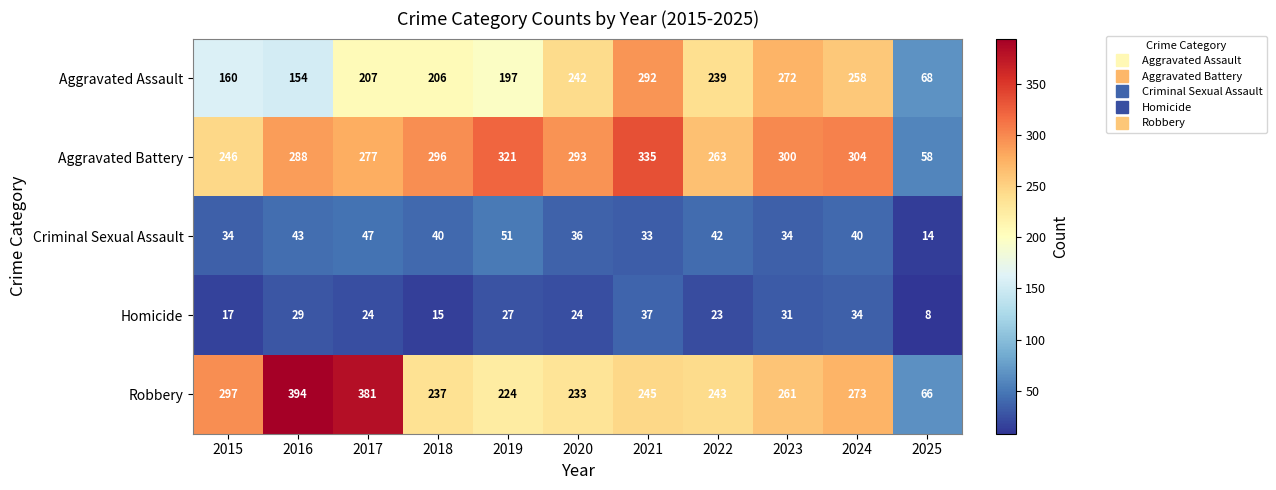

The value of Robbery at 2025 is 66. True or false?

True